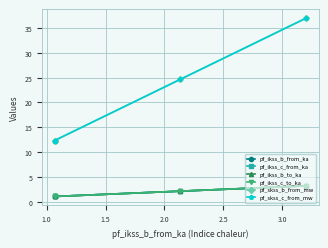

Is this an area chart (filled region under the line)?

No